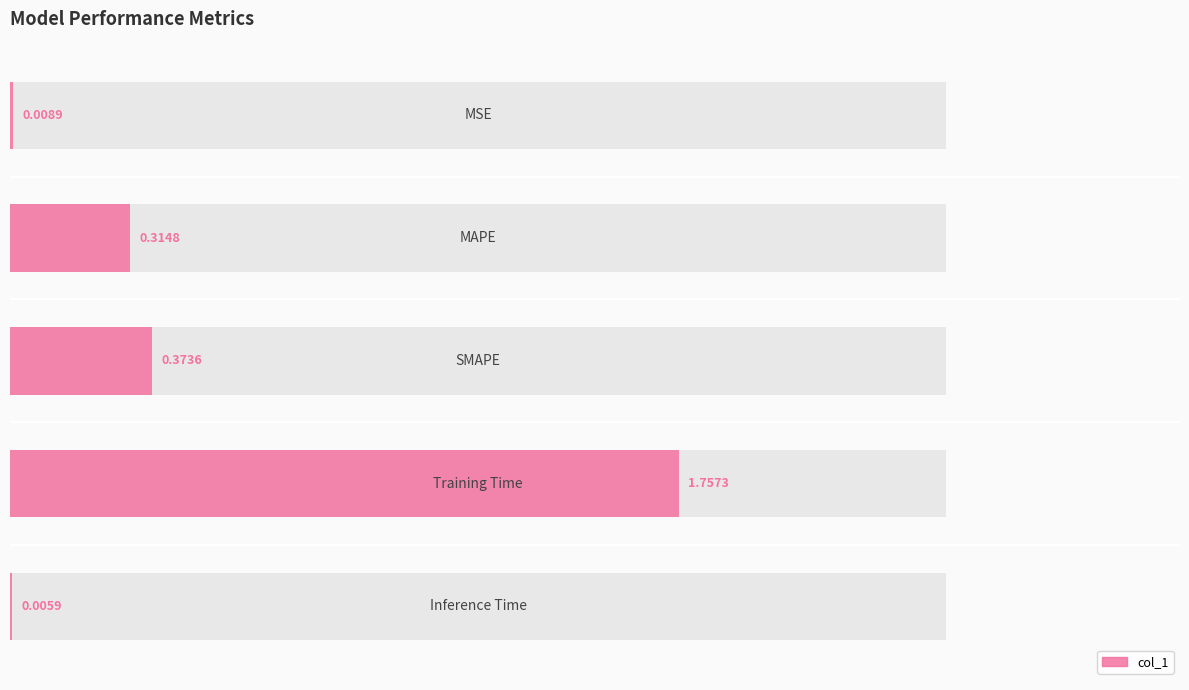

What is the sum of all values?

2.5